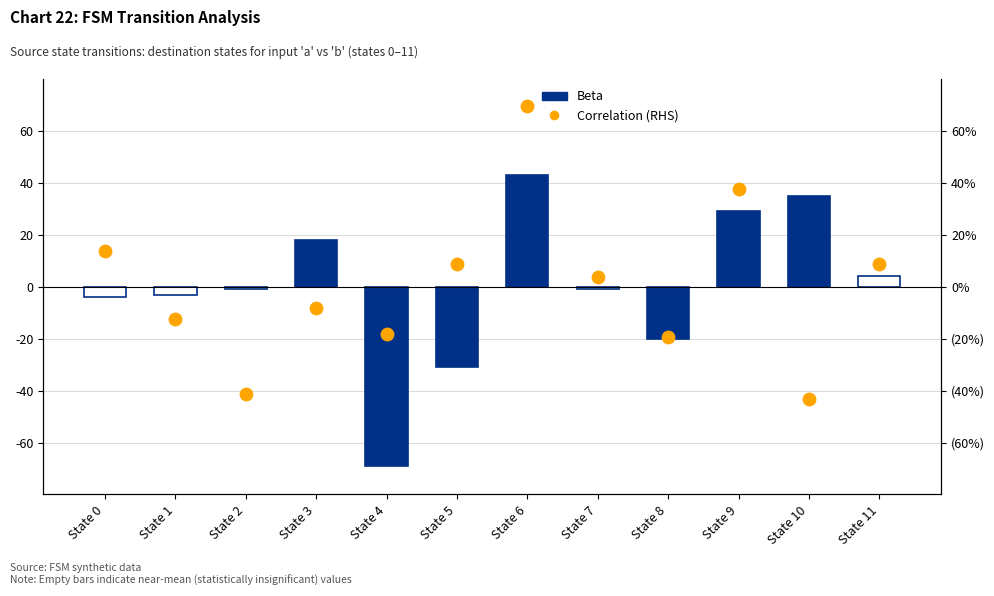

What is the total value across all series at State 8?

-39.2